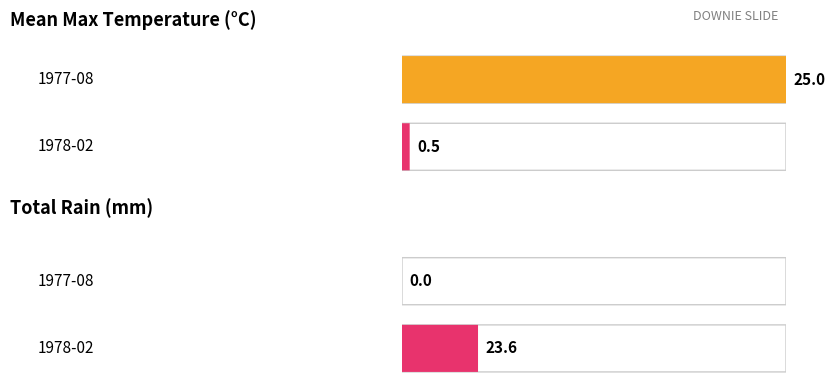

What is the spread (max minus min) of values at 1978-02?

23.1